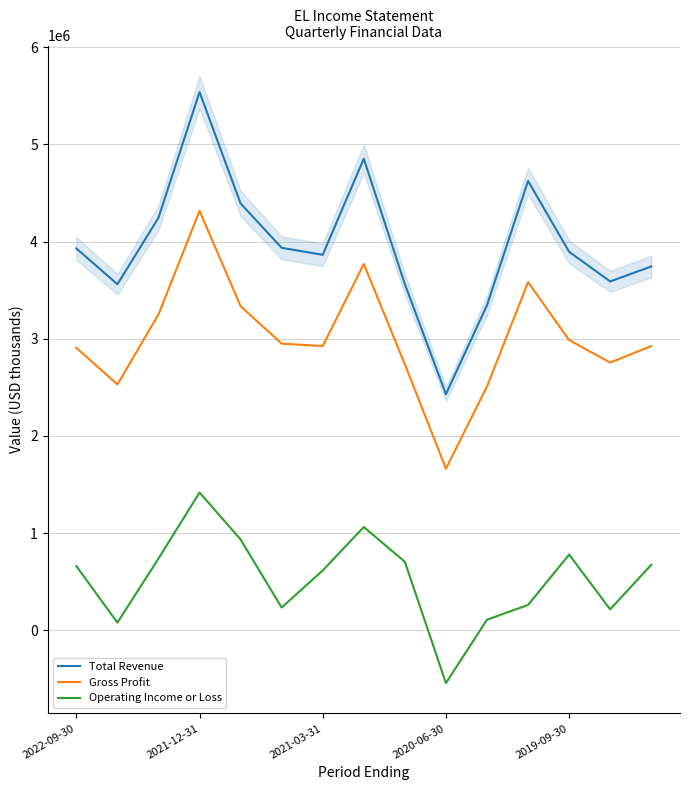

Is it true that Gross Profit equals 2737000 at 8?

True